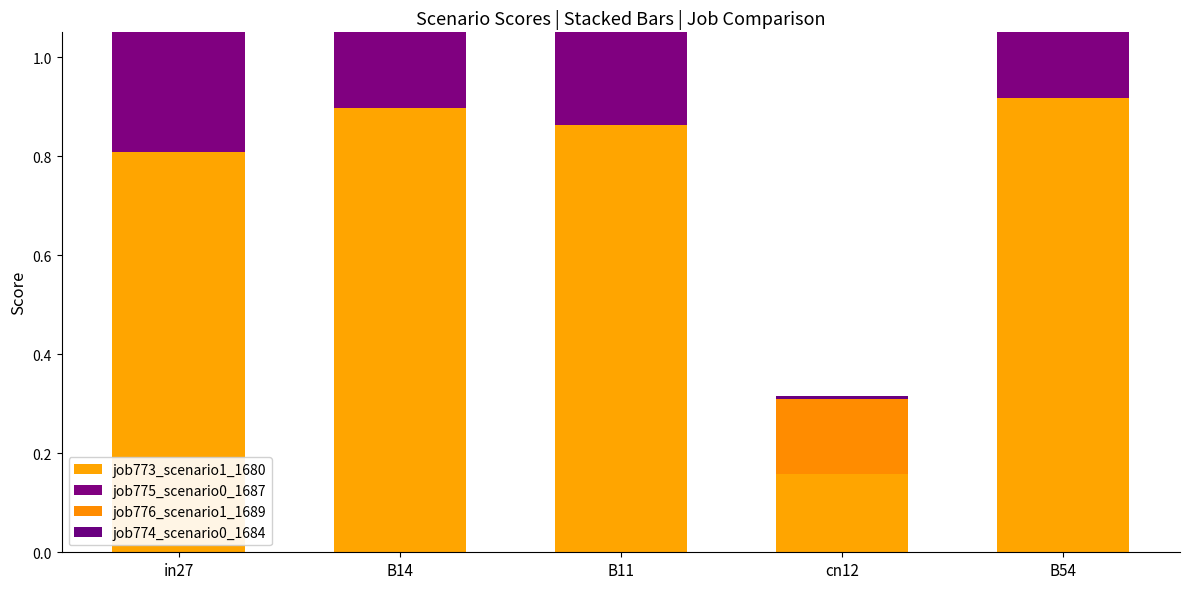

What is the difference between the highest and lowest values at B11?

0.2